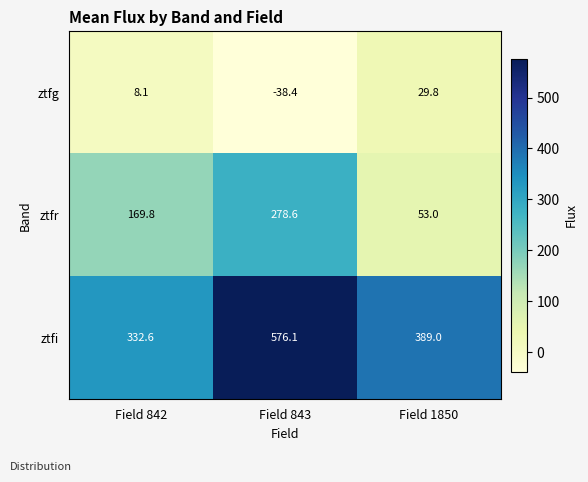

True or false: ztfg has a value of 29.8 at Field 1850.

True